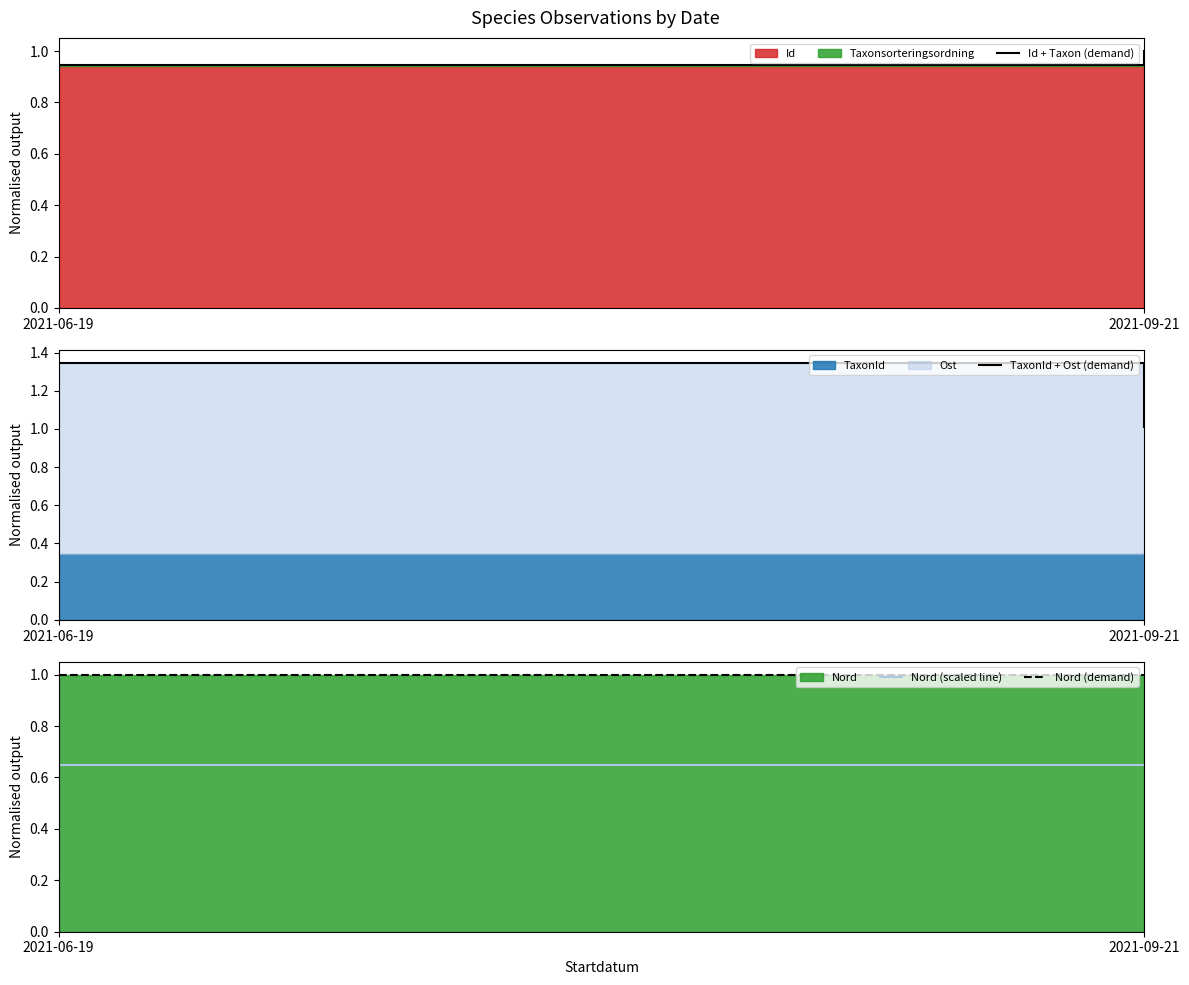

How many Nord (demand) values are between 0 and 1?

2